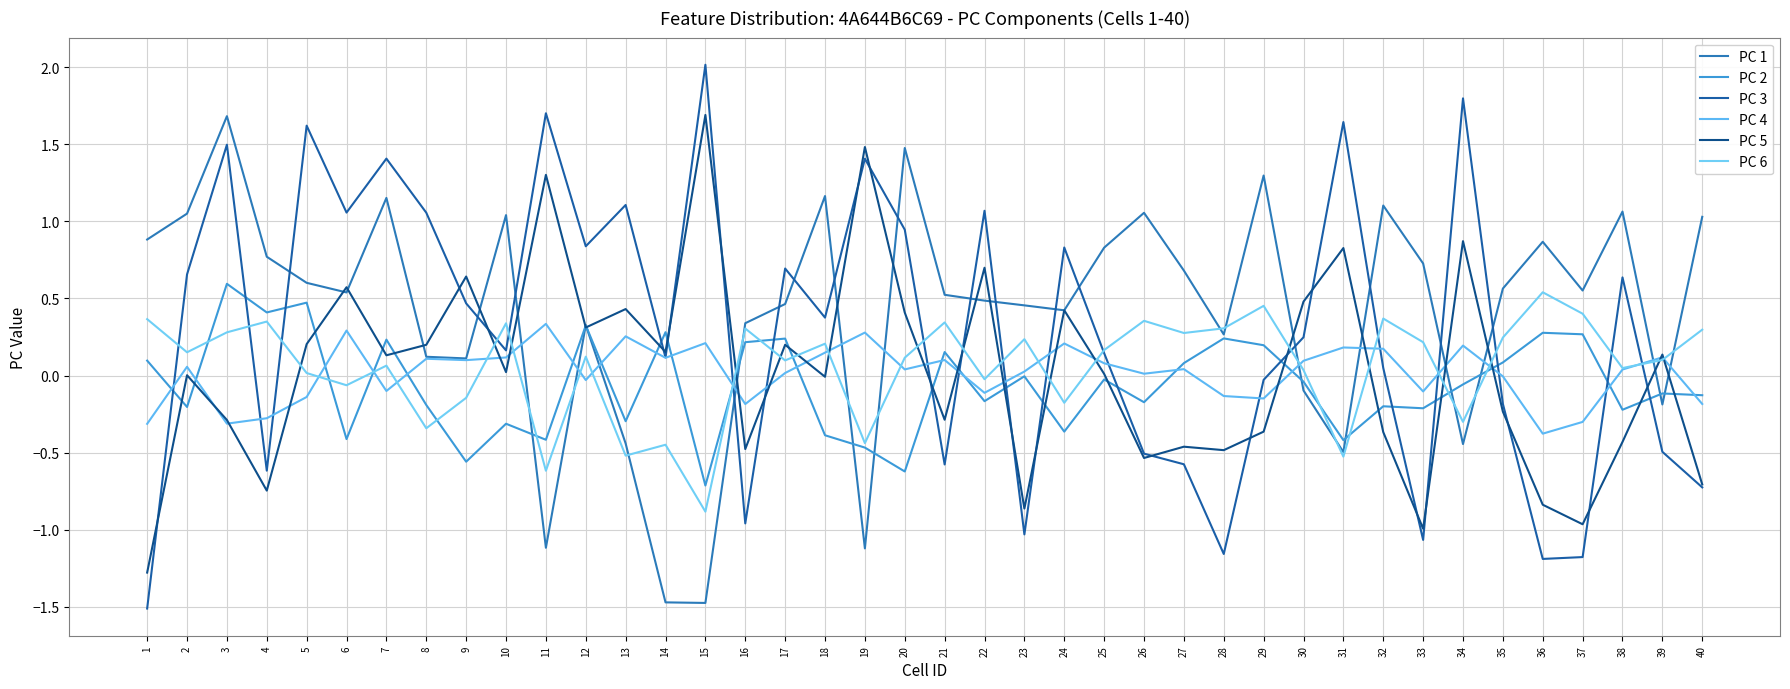

After their last crossing, which series has the higher values: PC 3 or PC 5?

PC 5